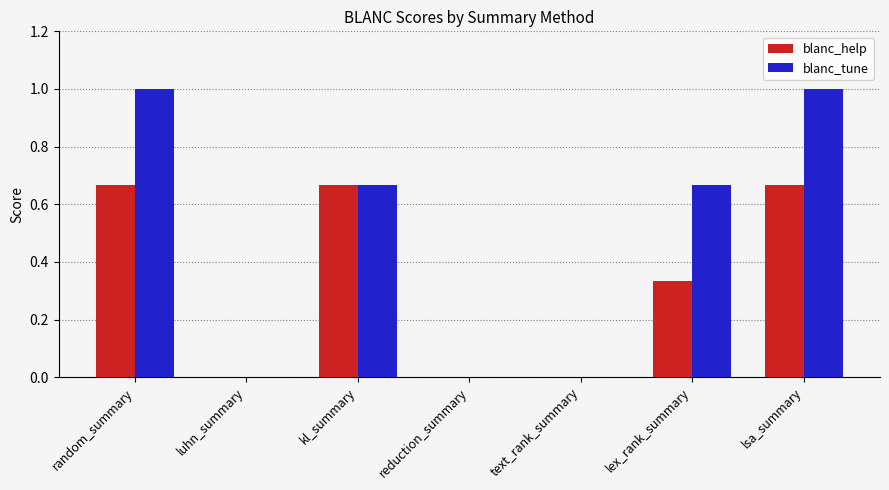

What are all the series names shown in the legend?

blanc_help, blanc_tune